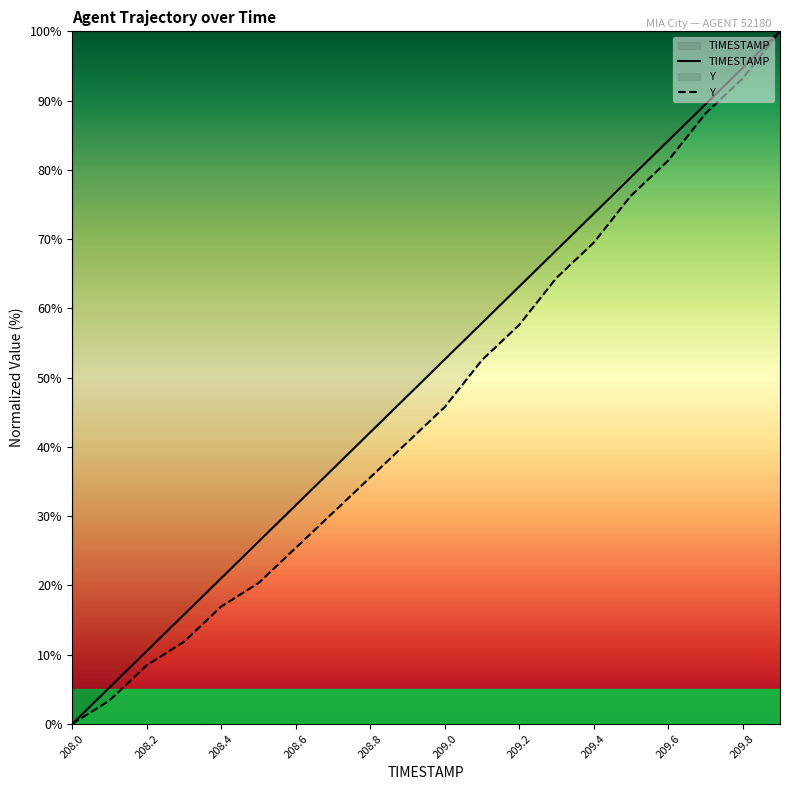

True or false: TIMESTAMP has more than 2 points higher than both neighbors.

False